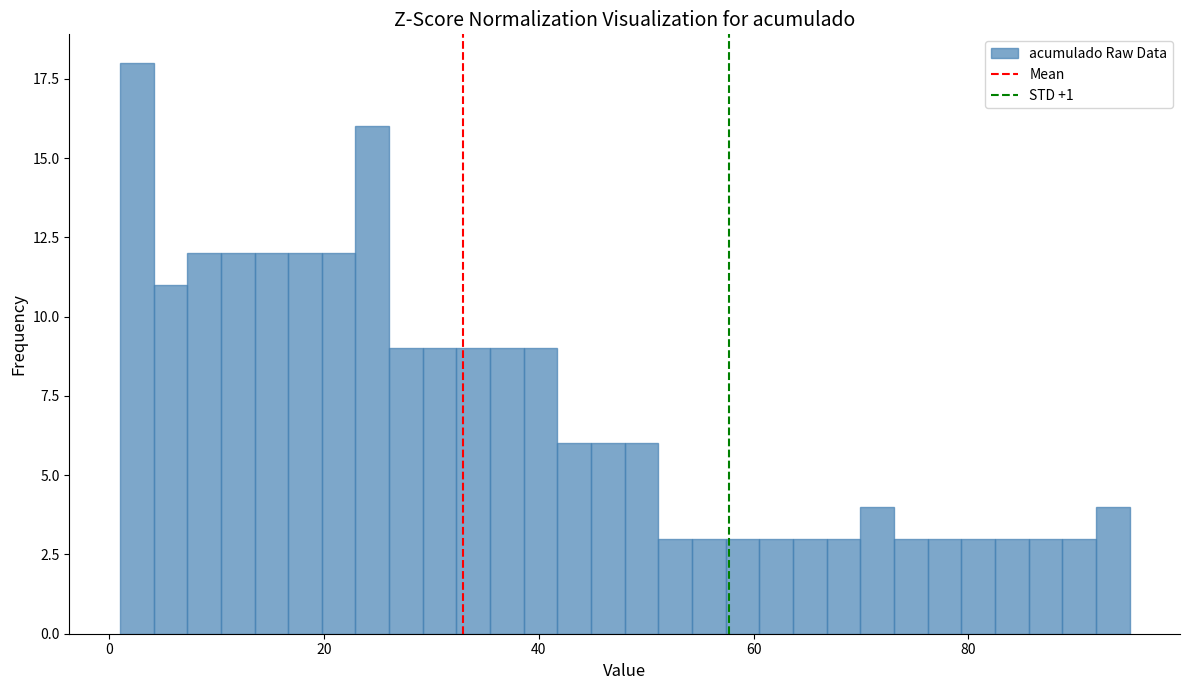

Around what value on the x-axis is the tallest bar? Give the approximate position of its centre, as read against the axis.

2